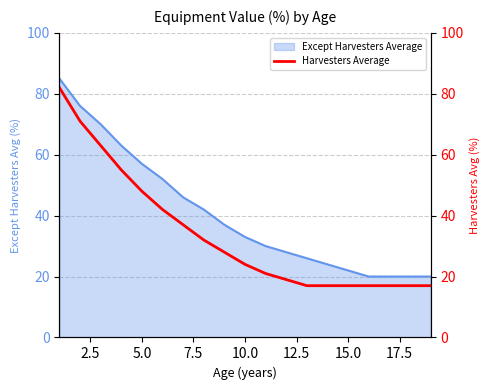

What is the maximum value for Except Harvesters Average?

85